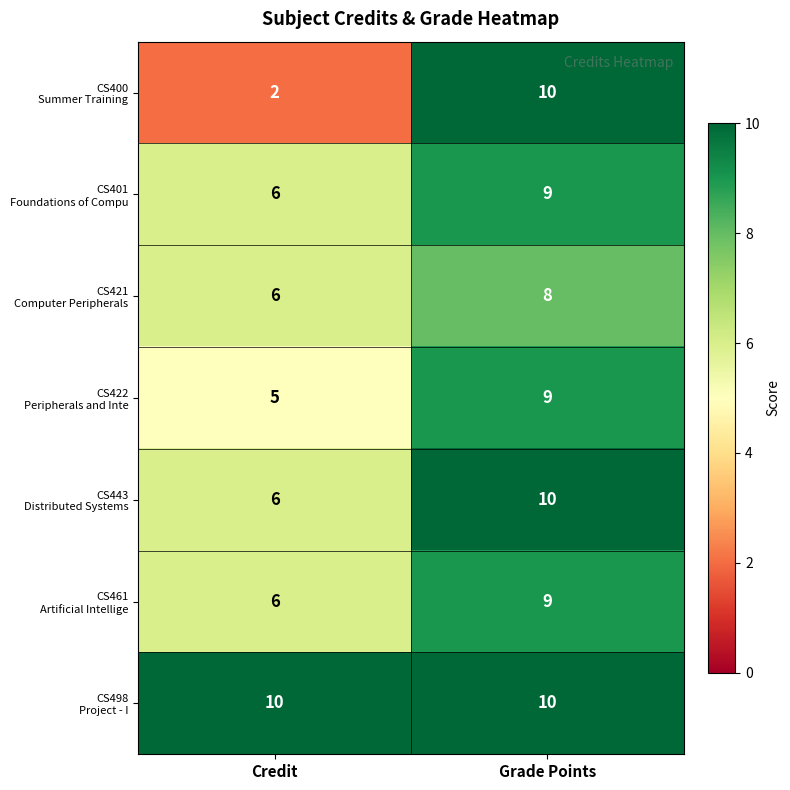

What is the difference between the highest and lowest values at Credit?

8